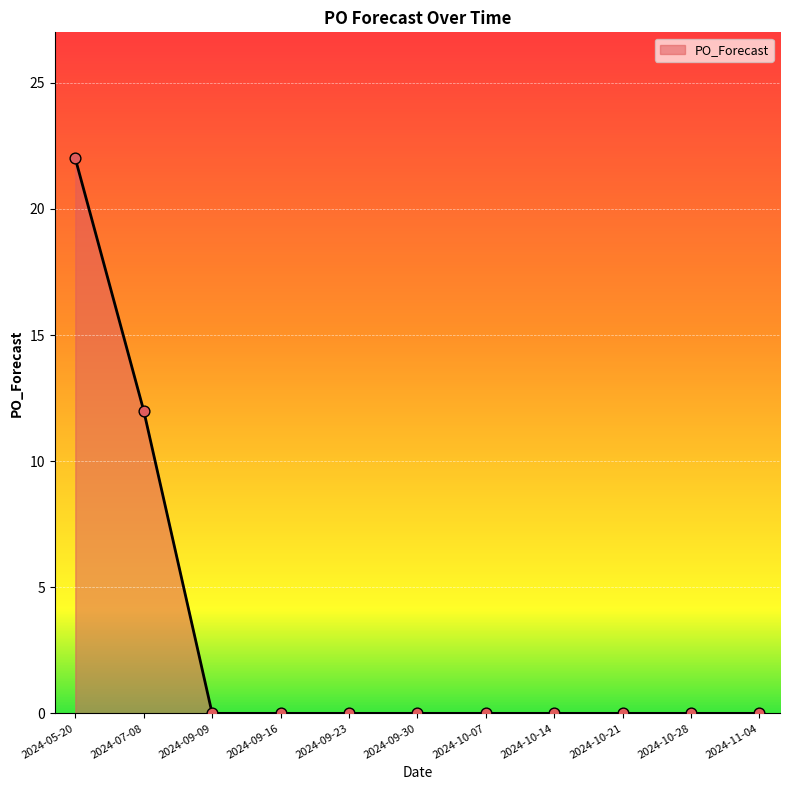

What is the change in value from 2024-07-08 to 2024-09-16?

-12